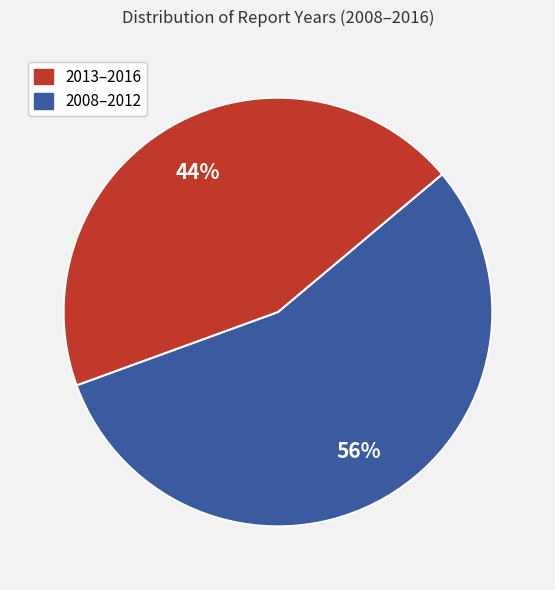

Is there a majority slice in this chart?

Yes